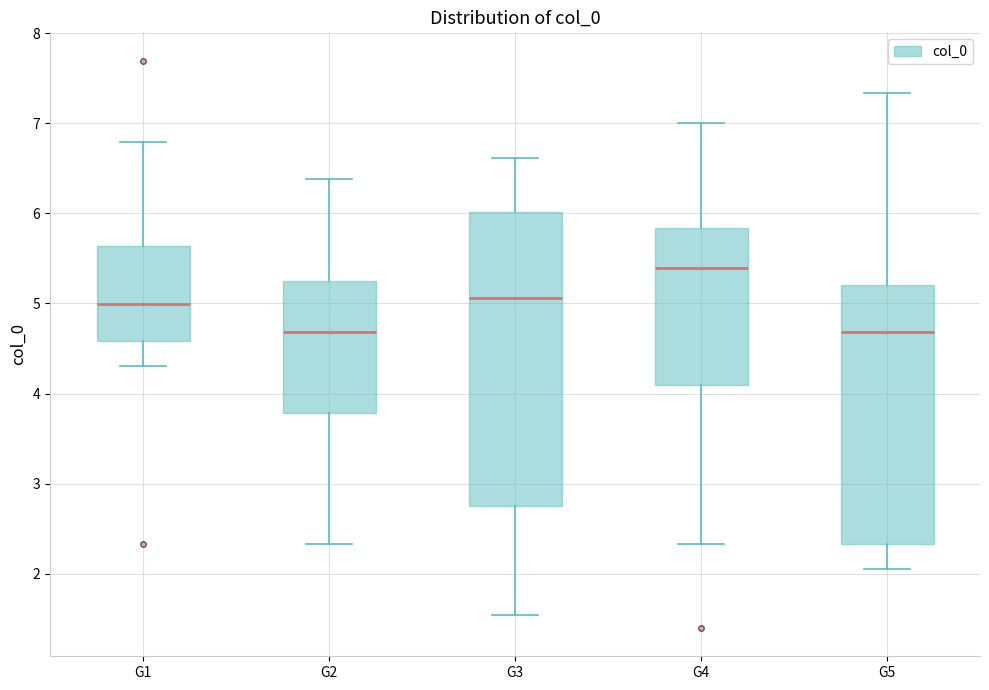

Reading left to right, transcribe this box plot: for each box, give where its median line is, the range the box spans, and where its two whiskers end, as read against the y-axis. The values are not printed on the chart, so give them approximately, as read against the axis.

G1: median 5.0, box 4.6 to 5.6, whiskers 4.3 to 6.8
G2: median 4.7, box 3.8 to 5.3, whiskers 2.3 to 6.4
G3: median 5.1, box 2.8 to 6.0, whiskers 1.5 to 6.6
G4: median 5.4, box 4.1 to 5.8, whiskers 2.3 to 7.0
G5: median 4.7, box 2.3 to 5.2, whiskers 2.1 to 7.3